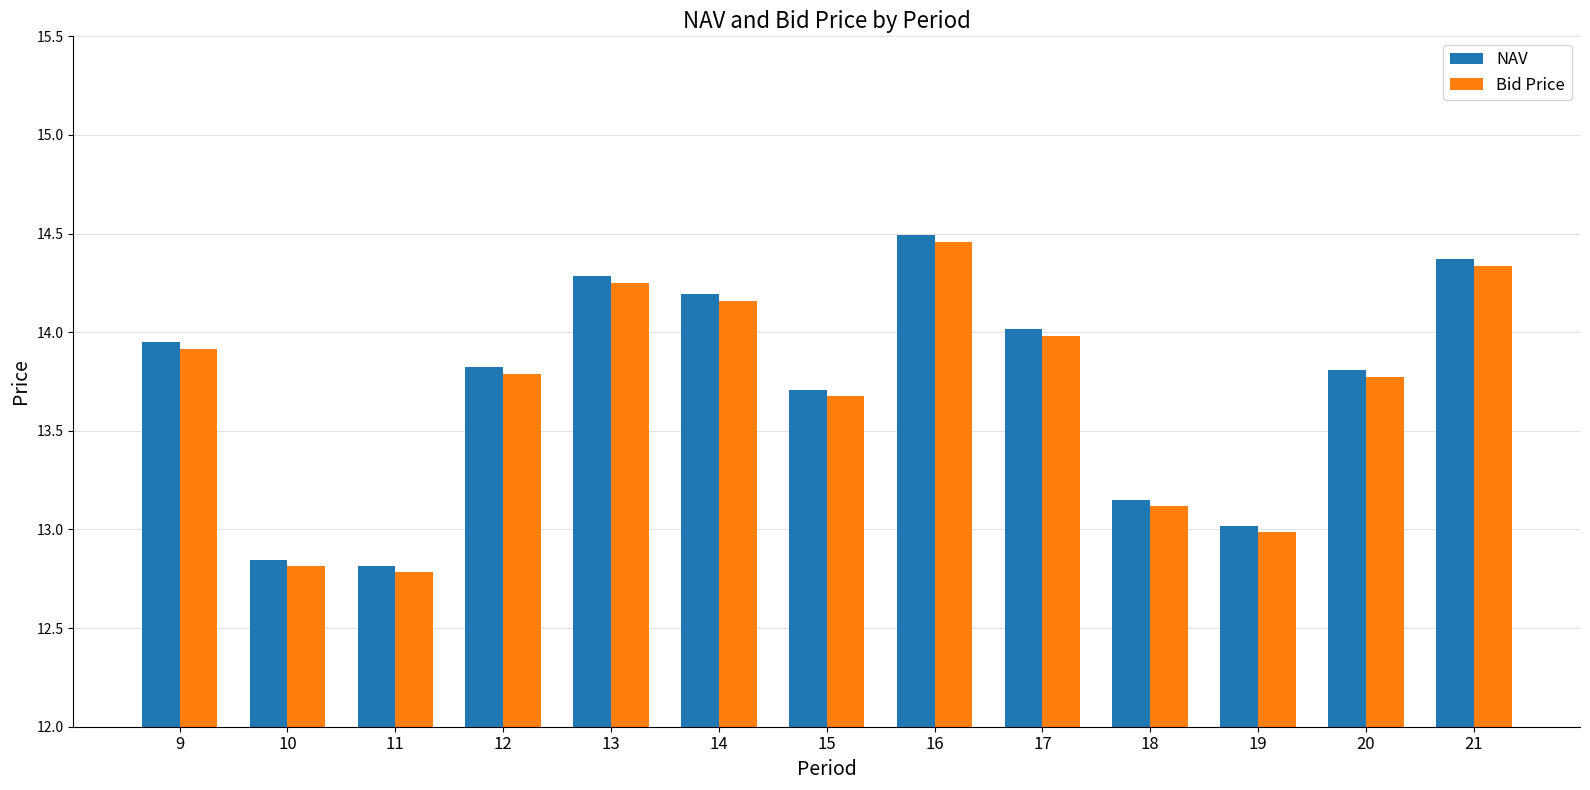

At 11, list the series in order from largest to smallest.

NAV, Bid Price